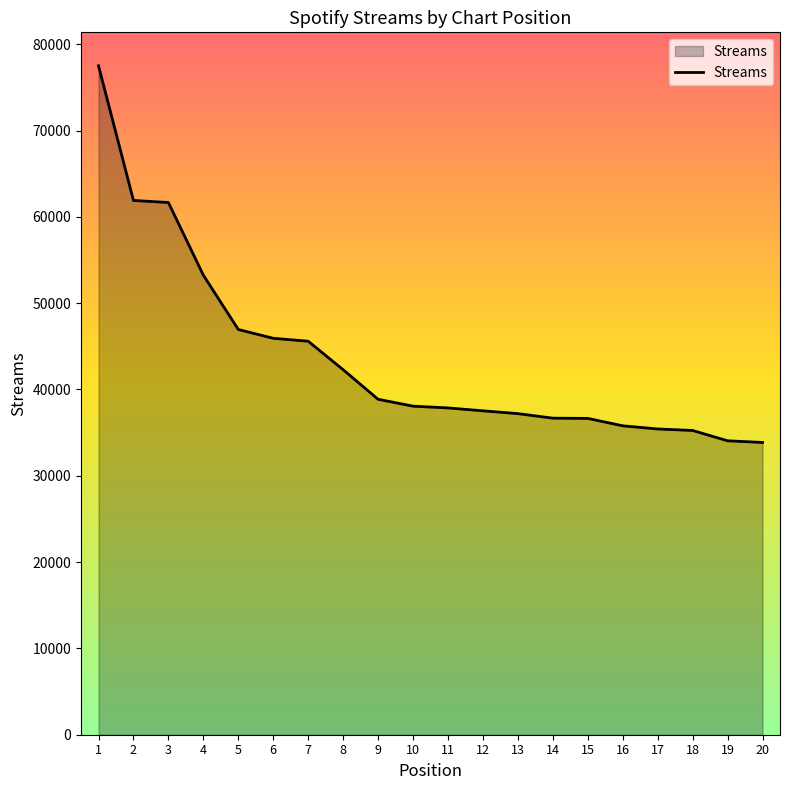

Is it true that the value at 12 is 37524?

True